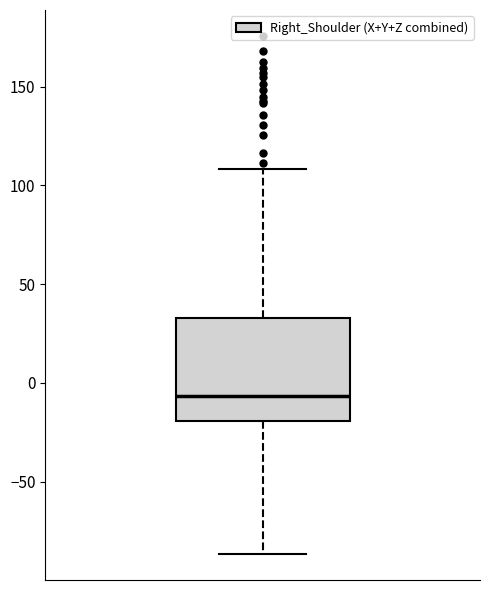

Read this box plot against the y-axis: the position of the median line, the range covered by the box, and the ends of both whiskers. The values are not printed on the chart, so give them approximately, as read against the axis.

median -5, box -20 to 35, whiskers -85 to 110